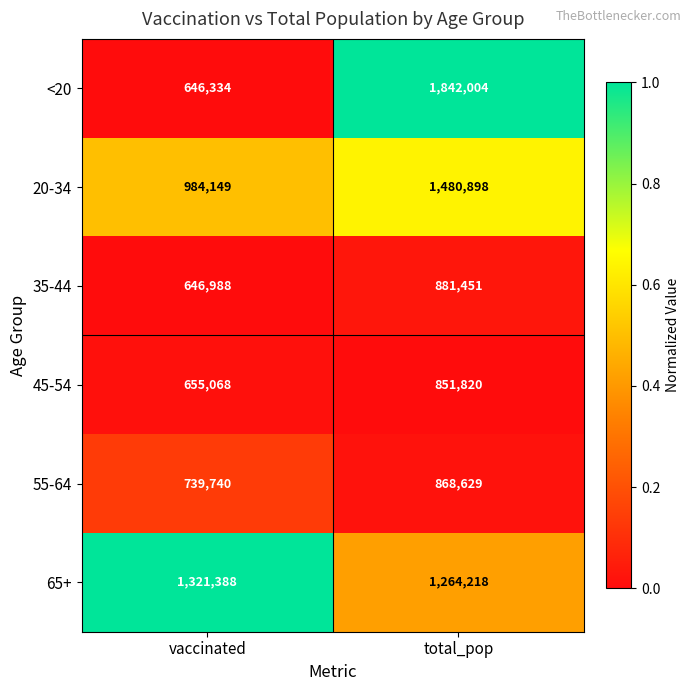

Reading right to left, transcribe all the data shown in this chart.

<20: total_pop=1842004	vaccinated=646334
20-34: total_pop=1480898	vaccinated=984149
35-44: total_pop=881451	vaccinated=646988
45-54: total_pop=851820	vaccinated=655068
55-64: total_pop=868629	vaccinated=739740
65+: total_pop=1264218	vaccinated=1321388